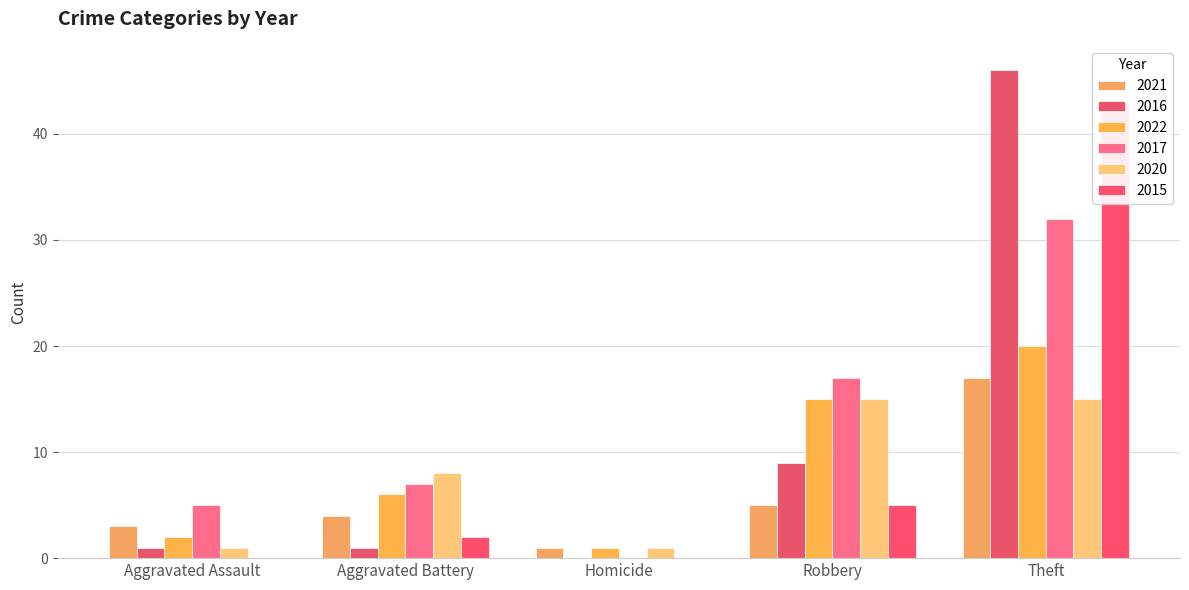

Is the value of 2015 at Robbery greater than the value of 2020 at Aggravated Assault?

Yes